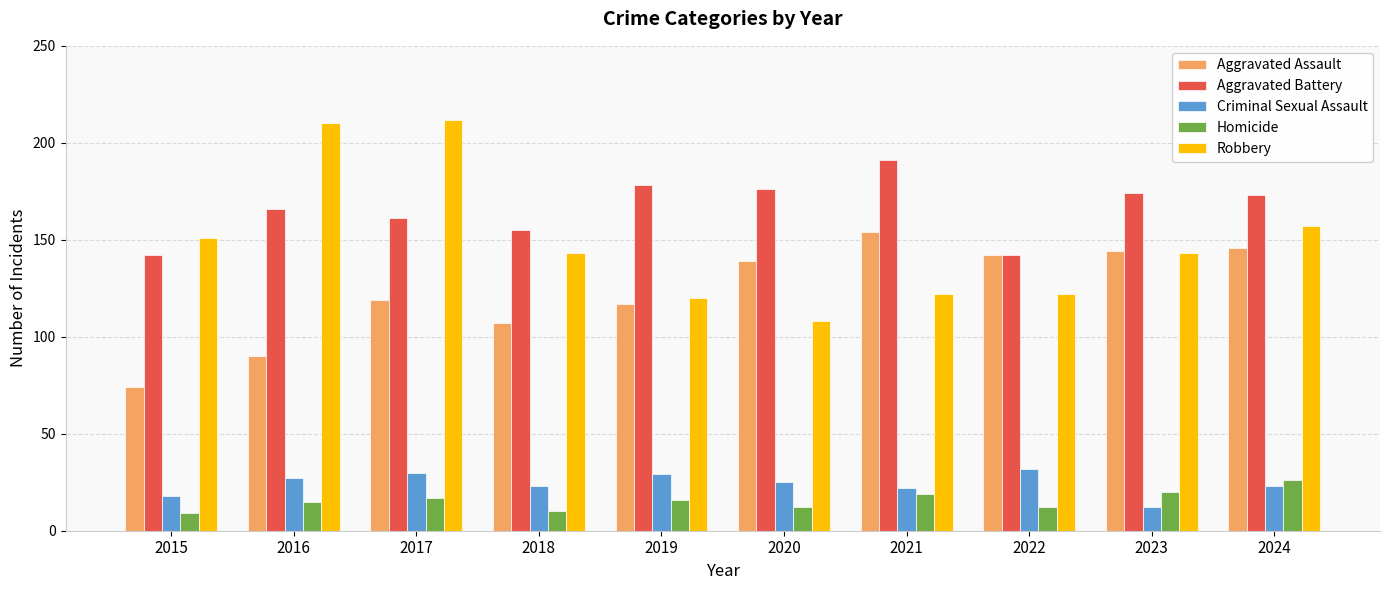

Between 2022 and 2024, which series saw the biggest shift?

Robbery